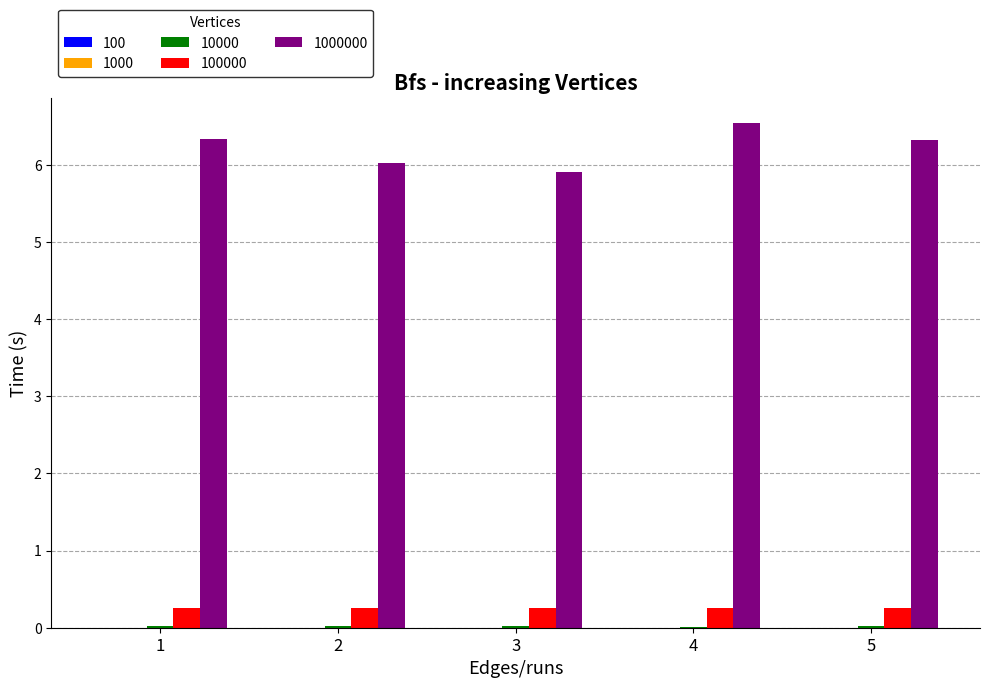

Which series has the largest range (max minus min)?

1000000